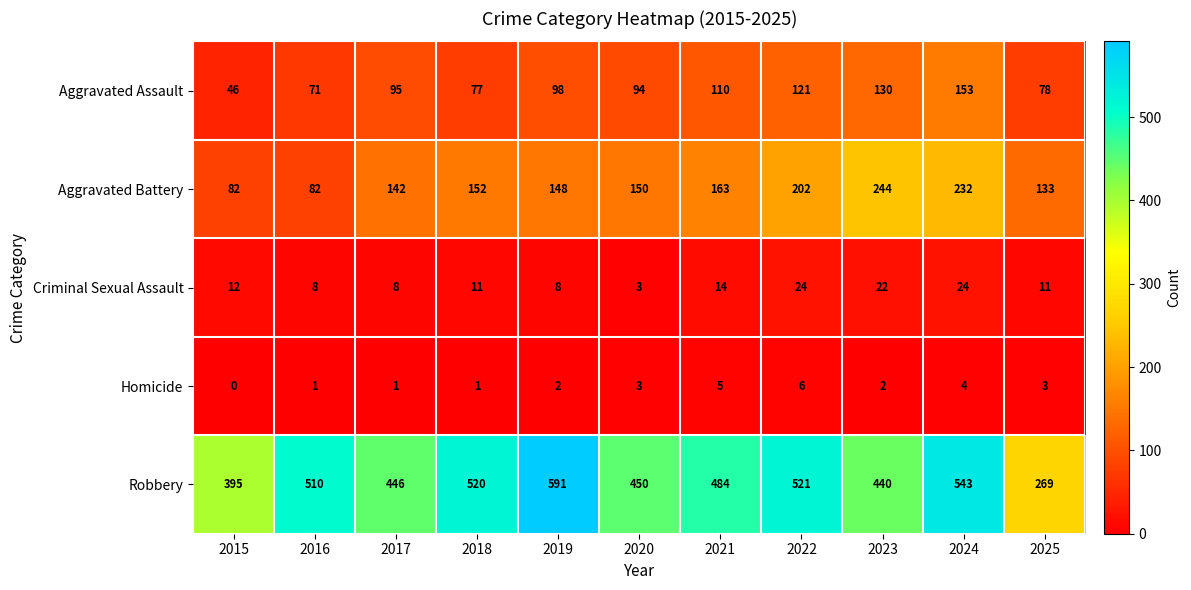

True or false: Aggravated Assault has a value of 56 at 2024.

False